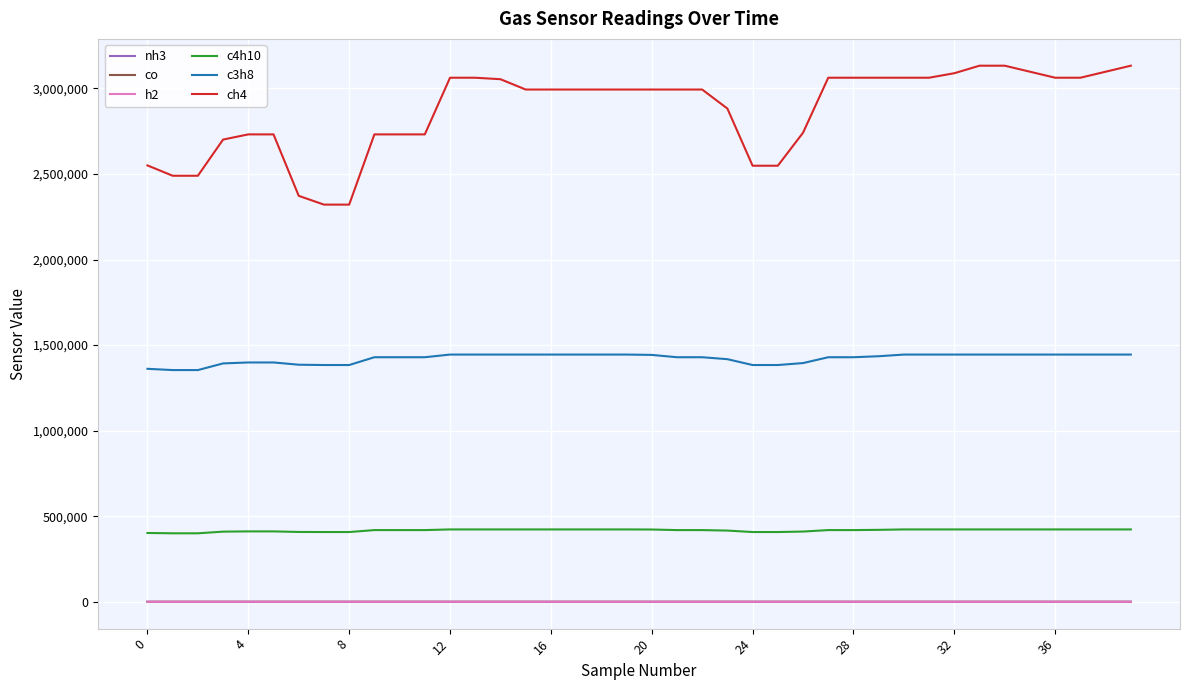

Is this an area chart (filled region under the line)?

No